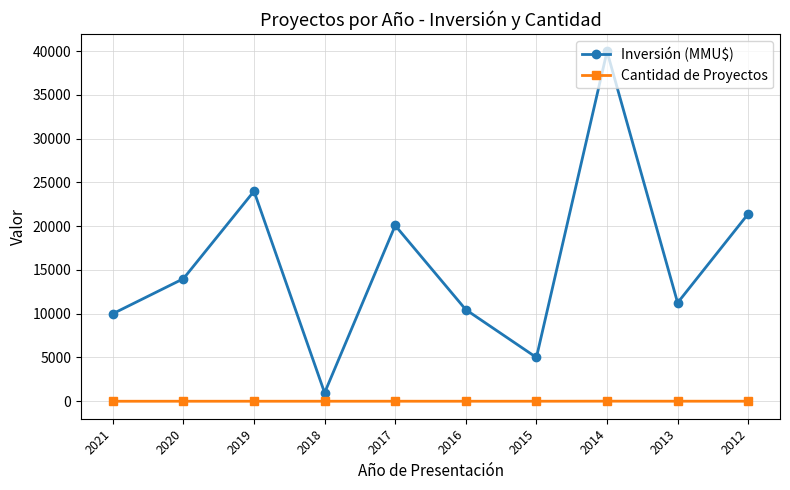

How many lines are shown in the chart?

2